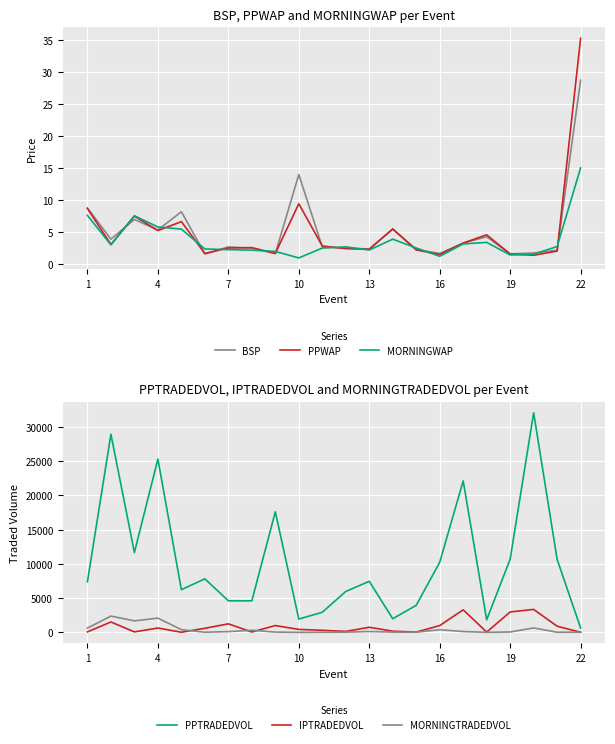

The MORNINGWAP series shows 15.1 at 22. True or false?

True